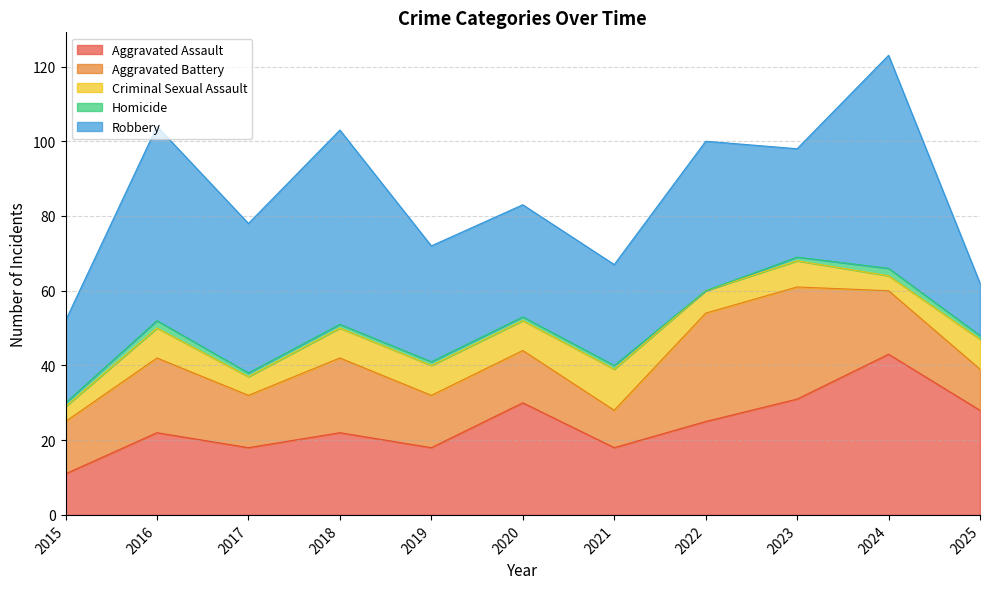

List the series in order of their peak value, lowest first.

Homicide, Criminal Sexual Assault, Aggravated Battery, Aggravated Assault, Robbery